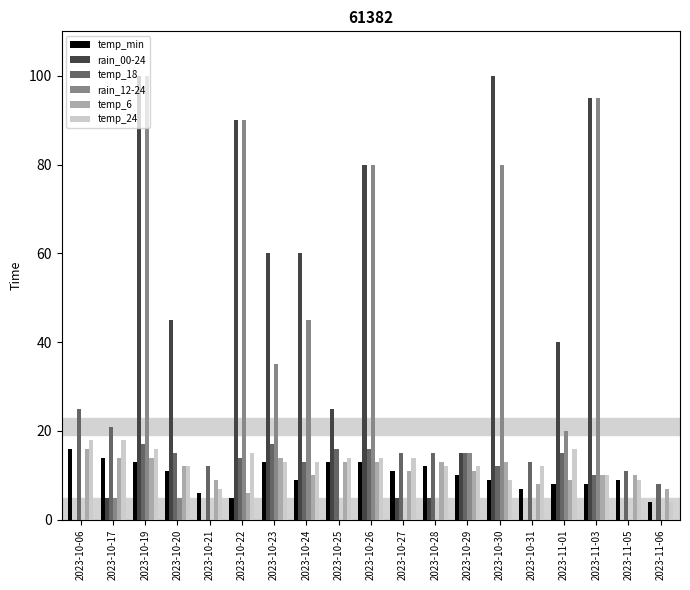

Reading left to right, transcribe all the data shown in this chart.

temp_min: 2023-10-06=16	2023-10-17=14	2023-10-19=13	2023-10-20=11	2023-10-21=6	2023-10-22=5	2023-10-23=13	2023-10-24=9	2023-10-25=13	2023-10-26=13	2023-10-27=11	2023-10-28=12	2023-10-29=10	2023-10-30=9	2023-10-31=7	2023-11-01=8	2023-11-03=8	2023-11-05=9	2023-11-06=4
rain_00-24: 2023-10-06=0	2023-10-17=5	2023-10-19=100	2023-10-20=45	2023-10-21=0	2023-10-22=90	2023-10-23=60	2023-10-24=60	2023-10-25=25	2023-10-26=80	2023-10-27=5	2023-10-28=5	2023-10-29=15	2023-10-30=100	2023-10-31=0	2023-11-01=40	2023-11-03=95	2023-11-05=0	2023-11-06=0
temp_18: 2023-10-06=25	2023-10-17=21	2023-10-19=17	2023-10-20=15	2023-10-21=12	2023-10-22=14	2023-10-23=17	2023-10-24=13	2023-10-25=16	2023-10-26=16	2023-10-27=15	2023-10-28=15	2023-10-29=15	2023-10-30=12	2023-10-31=13	2023-11-01=15	2023-11-03=10	2023-11-05=11	2023-11-06=8
rain_12-24: 2023-10-06=0	2023-10-17=5	2023-10-19=100	2023-10-20=5	2023-10-21=0	2023-10-22=90	2023-10-23=35	2023-10-24=45	2023-10-25=0	2023-10-26=80	2023-10-27=0	2023-10-28=0	2023-10-29=15	2023-10-30=80	2023-10-31=0	2023-11-01=20	2023-11-03=95	2023-11-05=0	2023-11-06=0
temp_6: 2023-10-06=16	2023-10-17=14	2023-10-19=14	2023-10-20=12	2023-10-21=9	2023-10-22=6	2023-10-23=14	2023-10-24=10	2023-10-25=13	2023-10-26=13	2023-10-27=11	2023-10-28=13	2023-10-29=11	2023-10-30=13	2023-10-31=8	2023-11-01=9	2023-11-03=10	2023-11-05=10	2023-11-06=7
temp_24: 2023-10-06=18	2023-10-17=18	2023-10-19=16	2023-10-20=12	2023-10-21=7	2023-10-22=15	2023-10-23=13	2023-10-24=13	2023-10-25=14	2023-10-26=14	2023-10-27=14	2023-10-28=12	2023-10-29=12	2023-10-30=9	2023-10-31=12	2023-11-01=16	2023-11-03=10	2023-11-05=9	2023-11-06=4